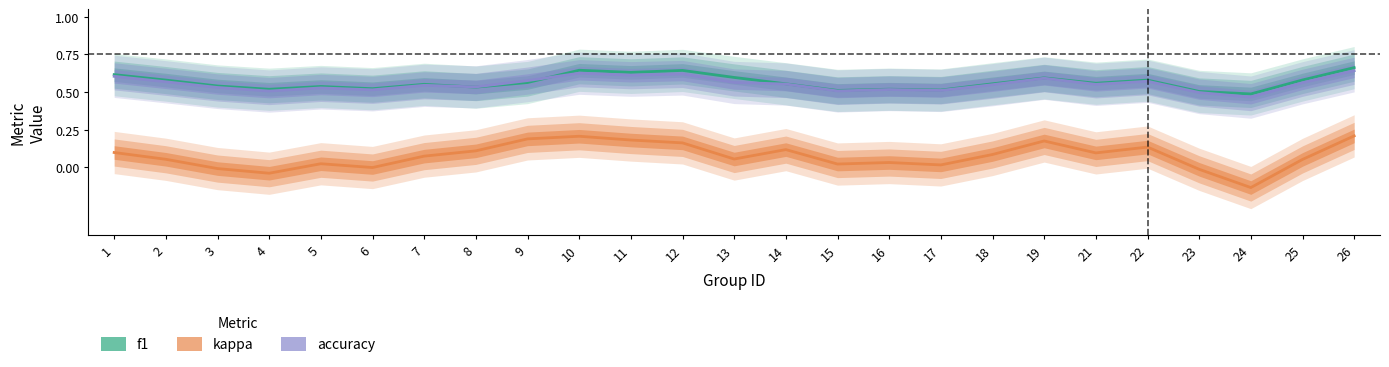

How many data points in kappa are less than 0?

5